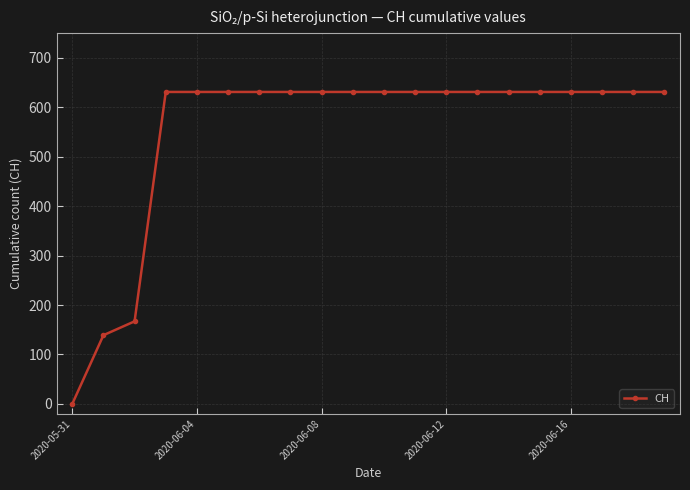

What is the difference between the maximum and minimum values?

631